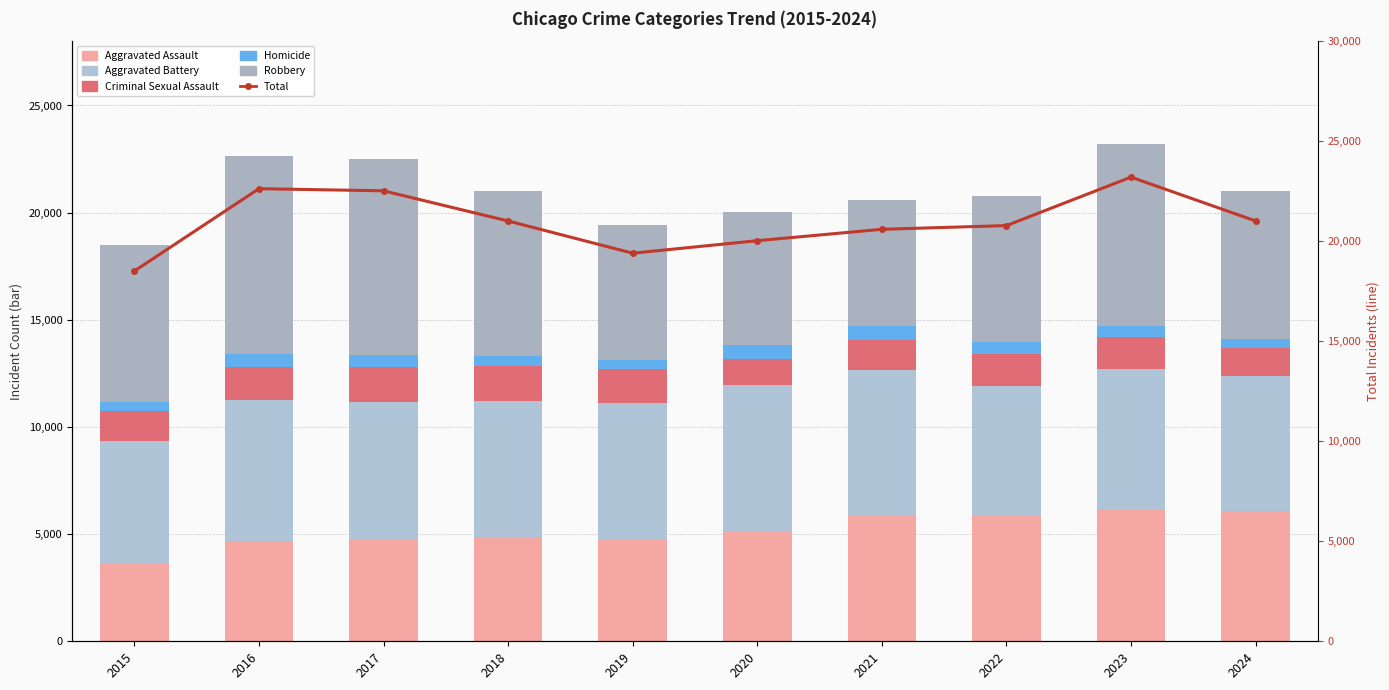

What is the average value of the Criminal Sexual Assault series?

1471